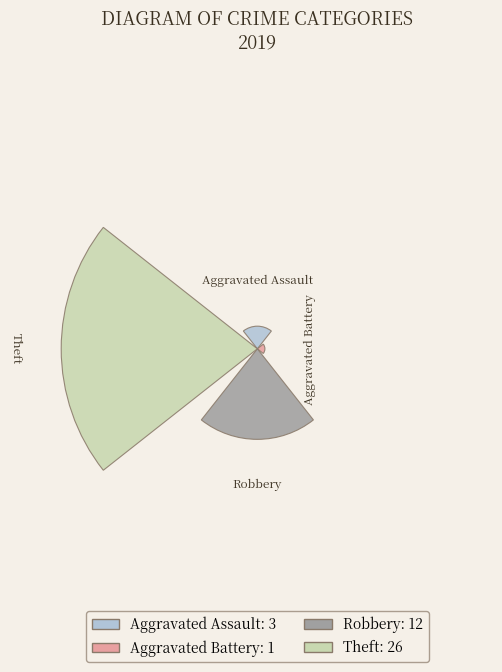

Does the chart contain any negative values?

No